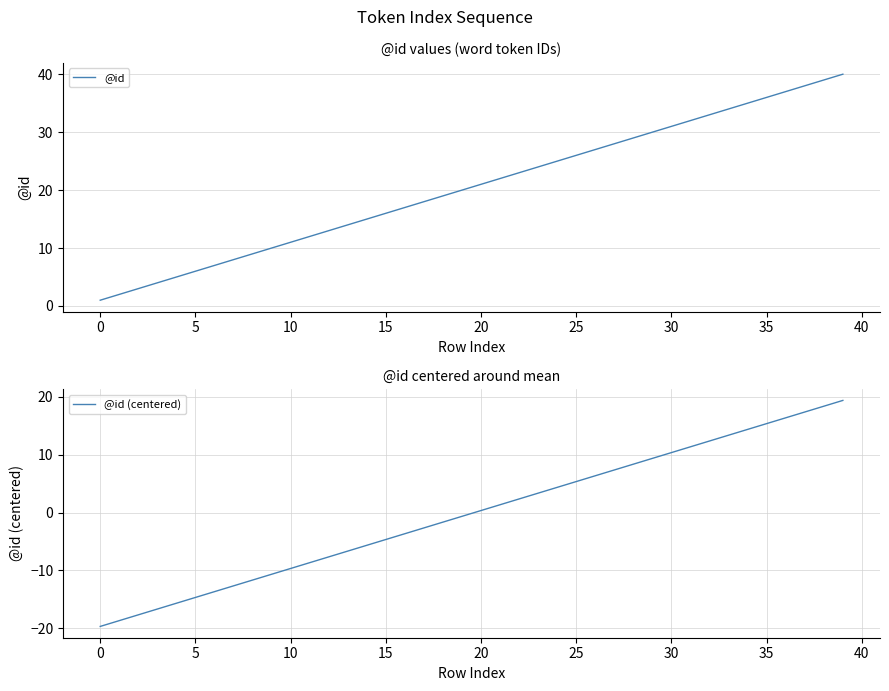

What is the highest value of the @id series?

40